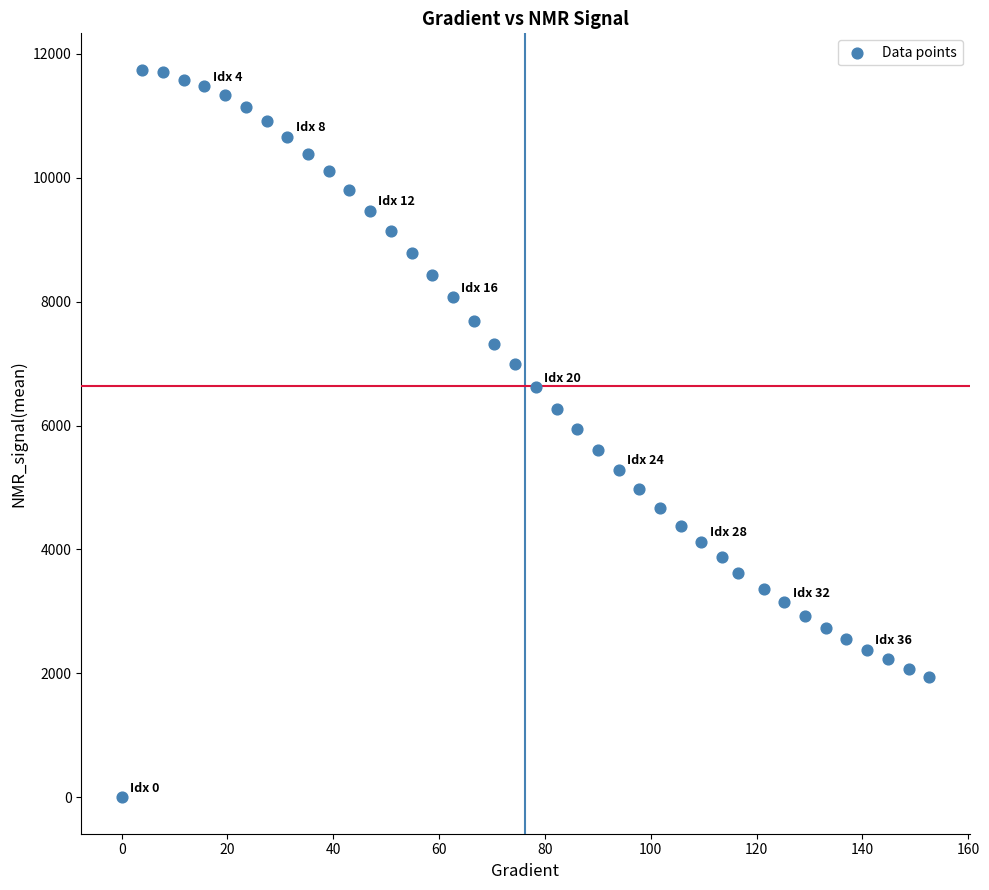

What is the range of X values (max minus min)?

152.6